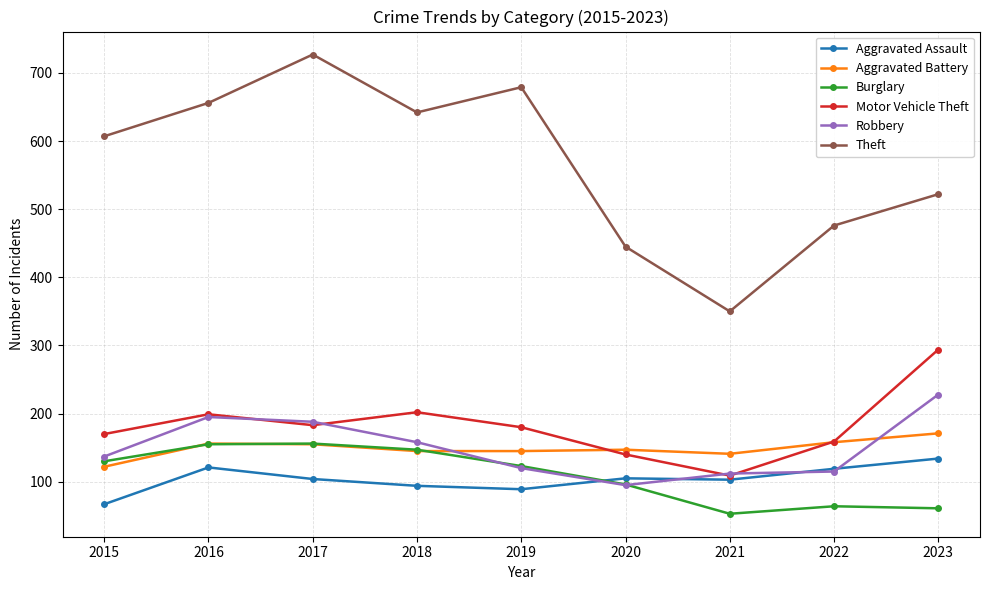

What is the value of the Motor Vehicle Theft point at the 9th from the left?

294